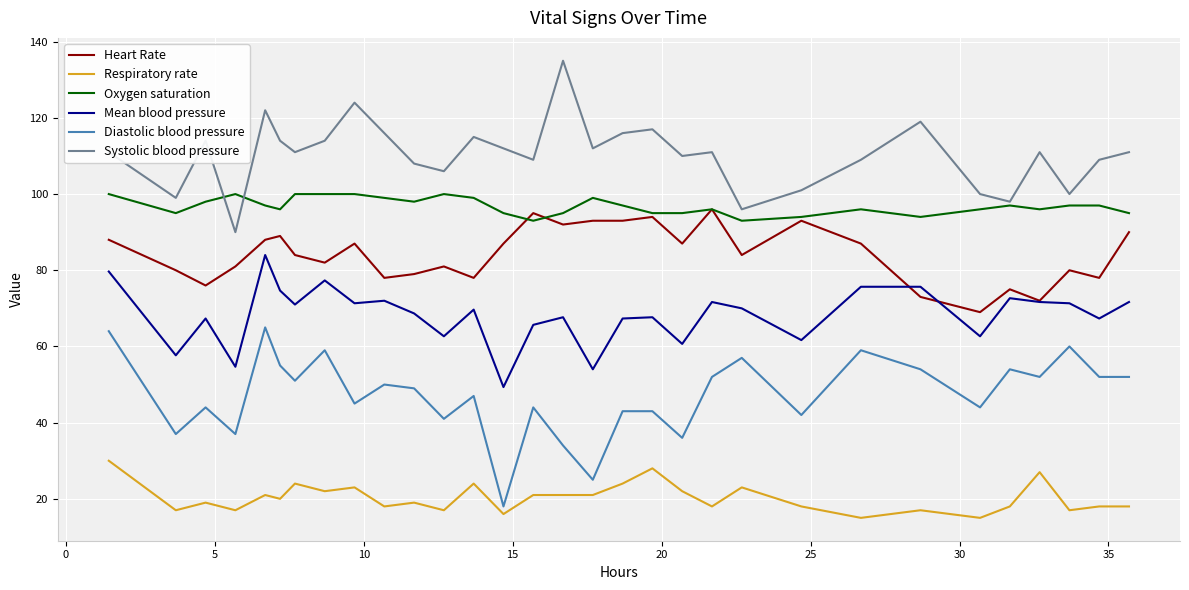

Which series has the largest total across all categories?

Systolic blood pressure